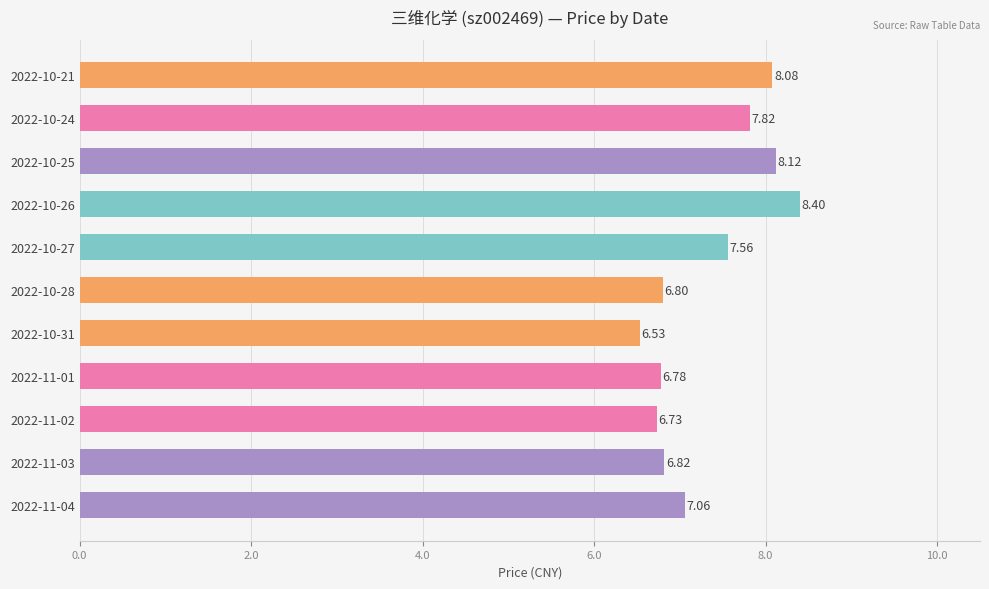

What is the minimum value shown in the chart?

6.5